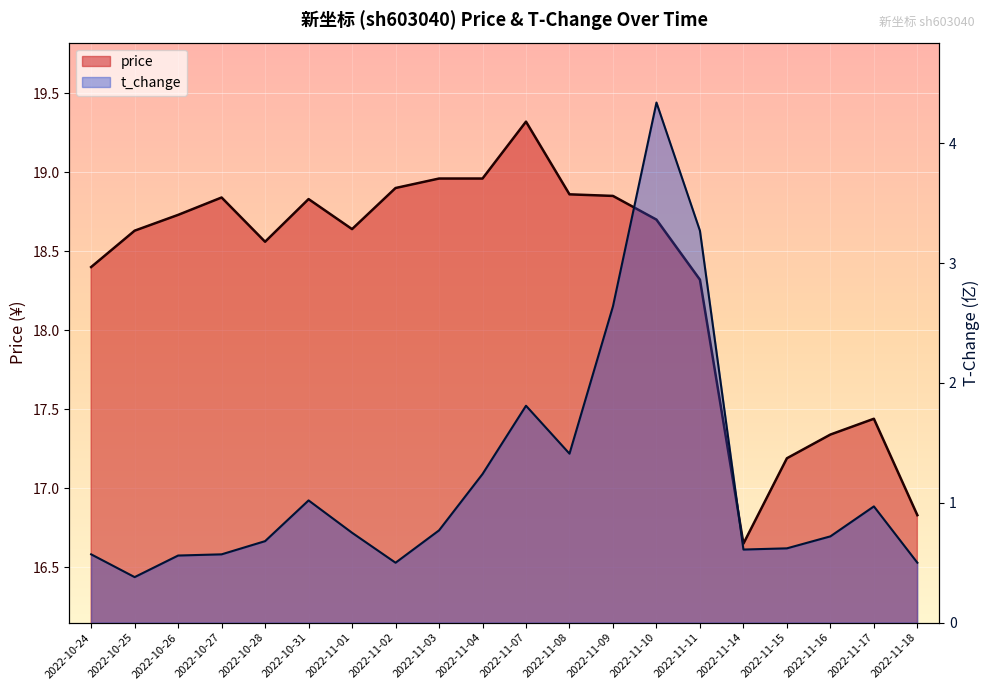

How many values in the price series exceed 18?

15